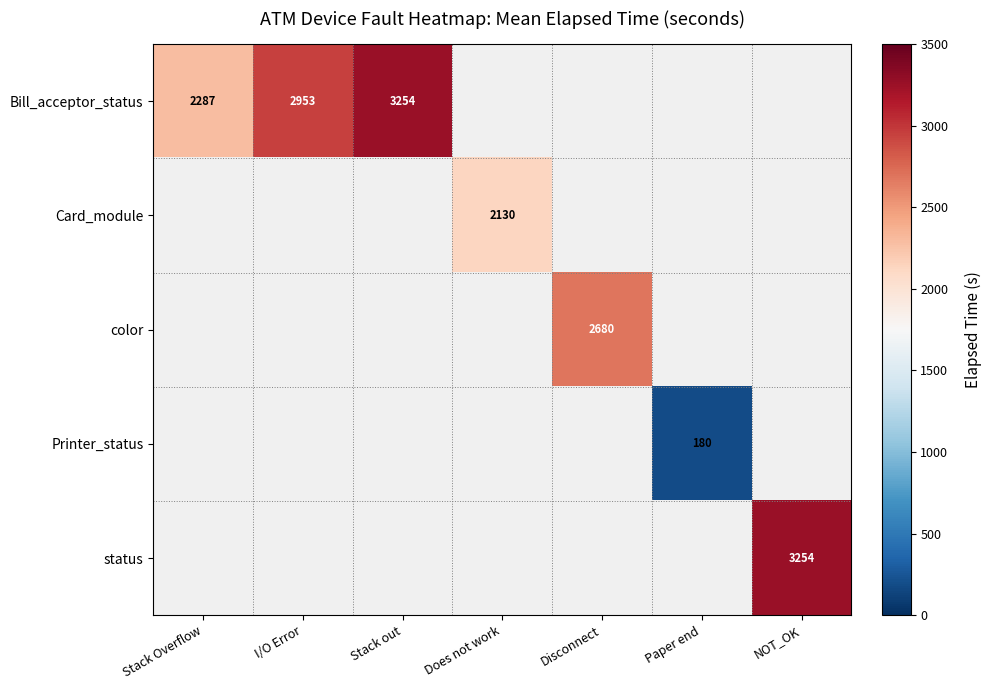

The Card_module series shows 3801 at Does not work. True or false?

False